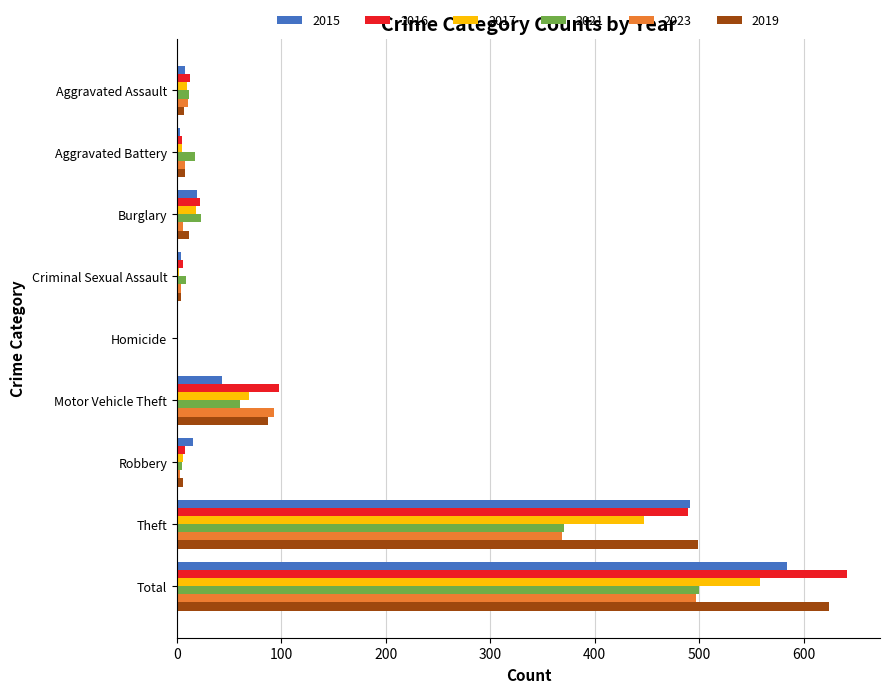

Which label corresponds to the largest value in the chart?

Total